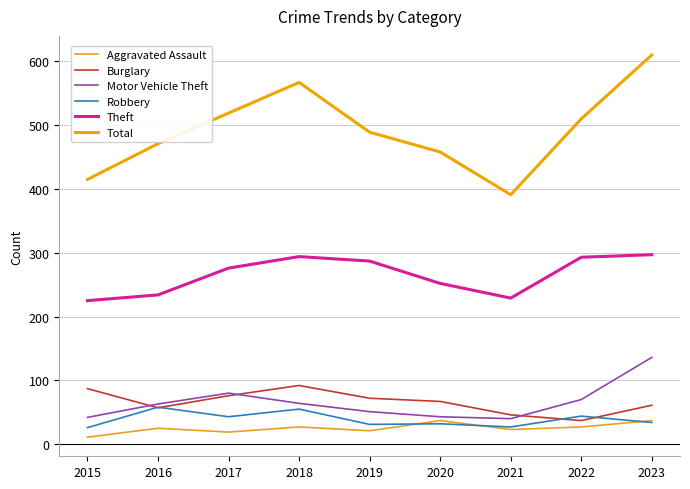

At which label does Burglary first exceed 67?

2015